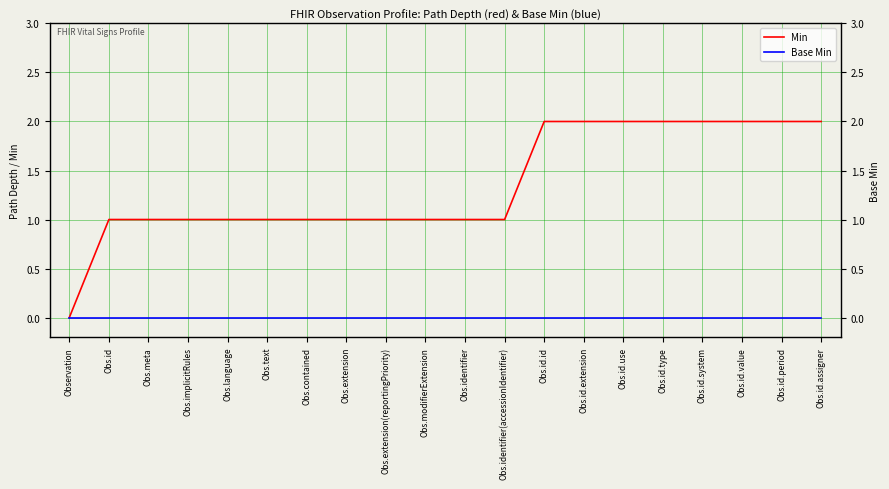

Which has a higher value, Obs.id.system or Obs.identifier(accessionIdentifier)?

Obs.id.system